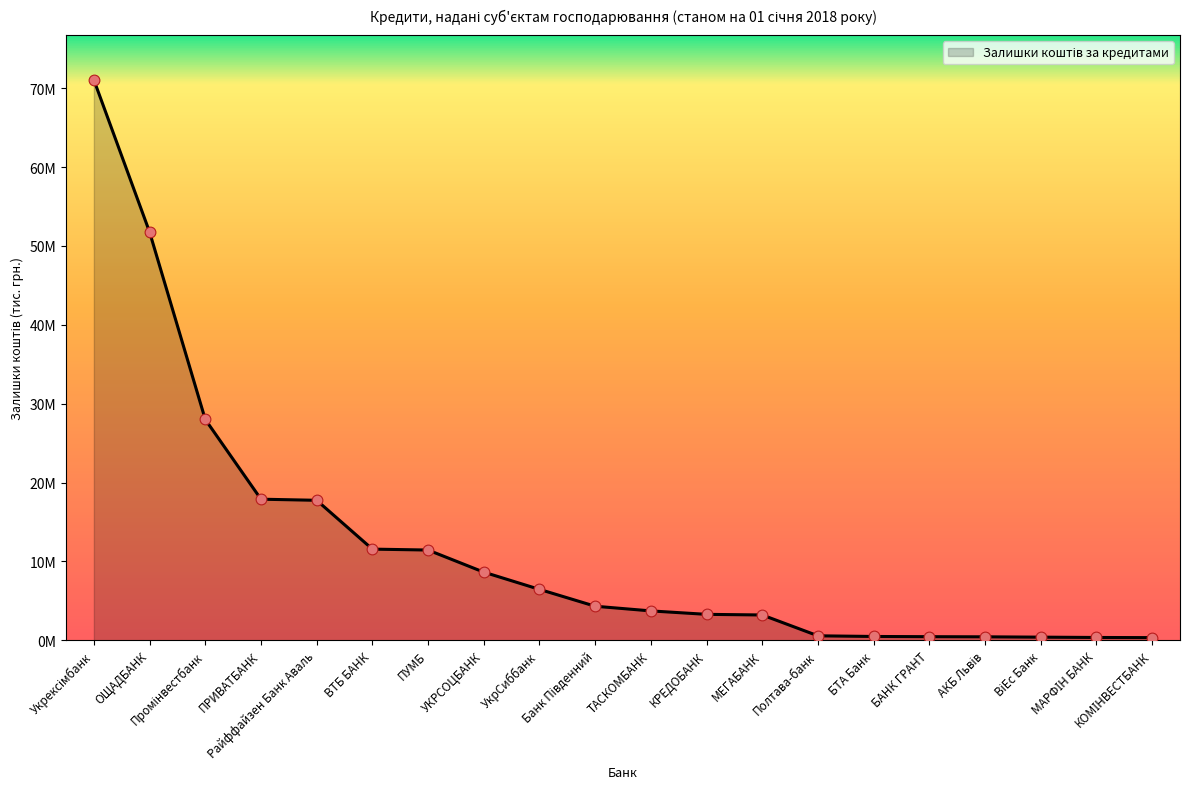

Does the chart have visible grid lines?

No